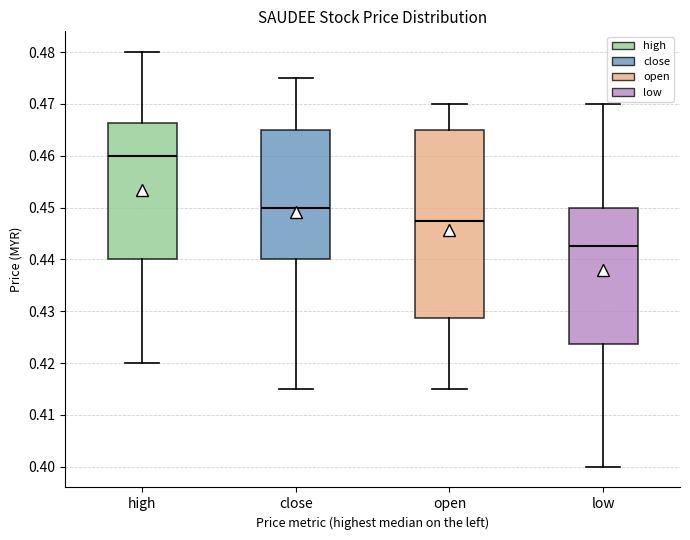

Which box is the tallest, from its lower edge to its upper edge?

open